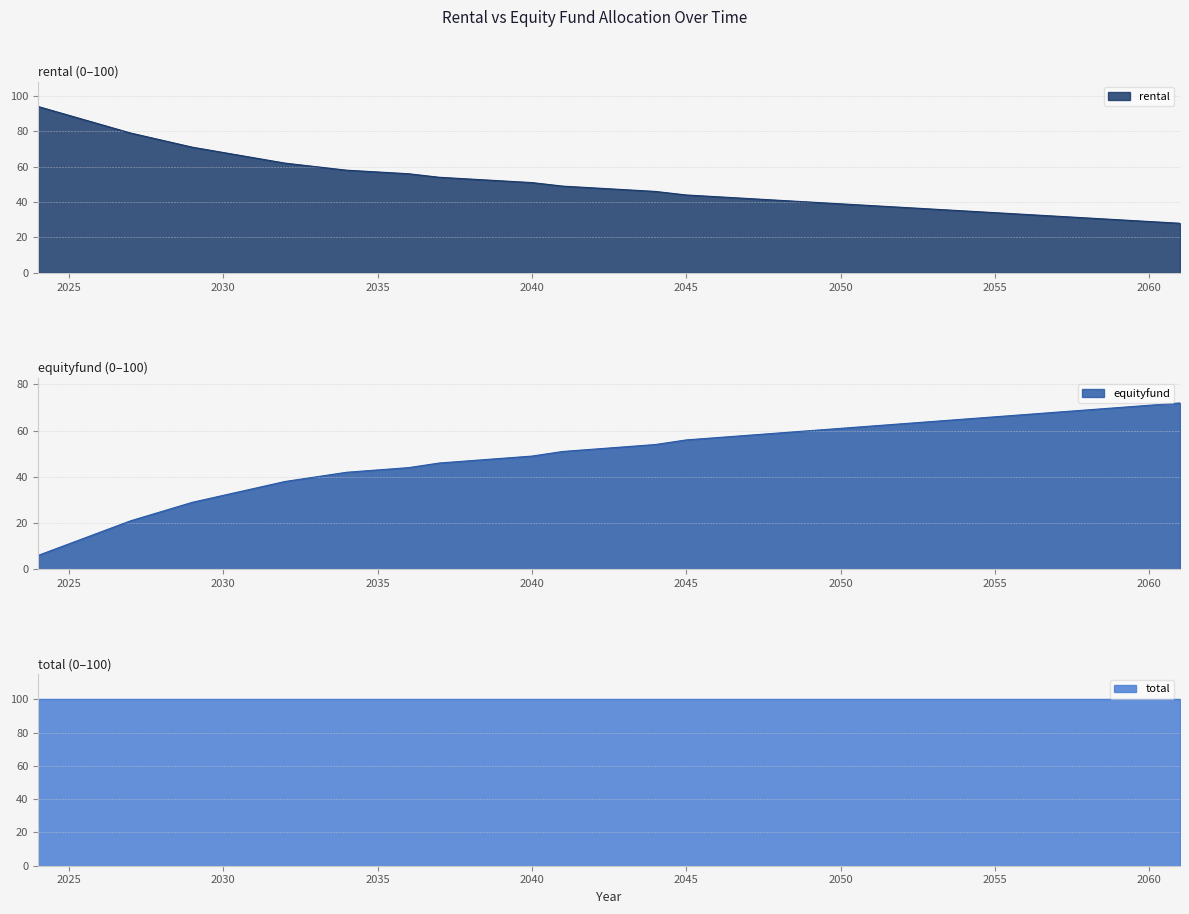

Rank the categories by rental value from highest to lowest.

2024, 2025, 2026, 2027, 2028, 2029, 2030, 2031, 2032, 2033, 2034, 2035, 2036, 2037, 2038, 2039, 2040, 2041, 2042, 2043, 2044, 2045, 2046, 2047, 2048, 2049, 2050, 2051, 2052, 2053, 2054, 2055, 2056, 2057, 2058, 2059, 2060, 2061